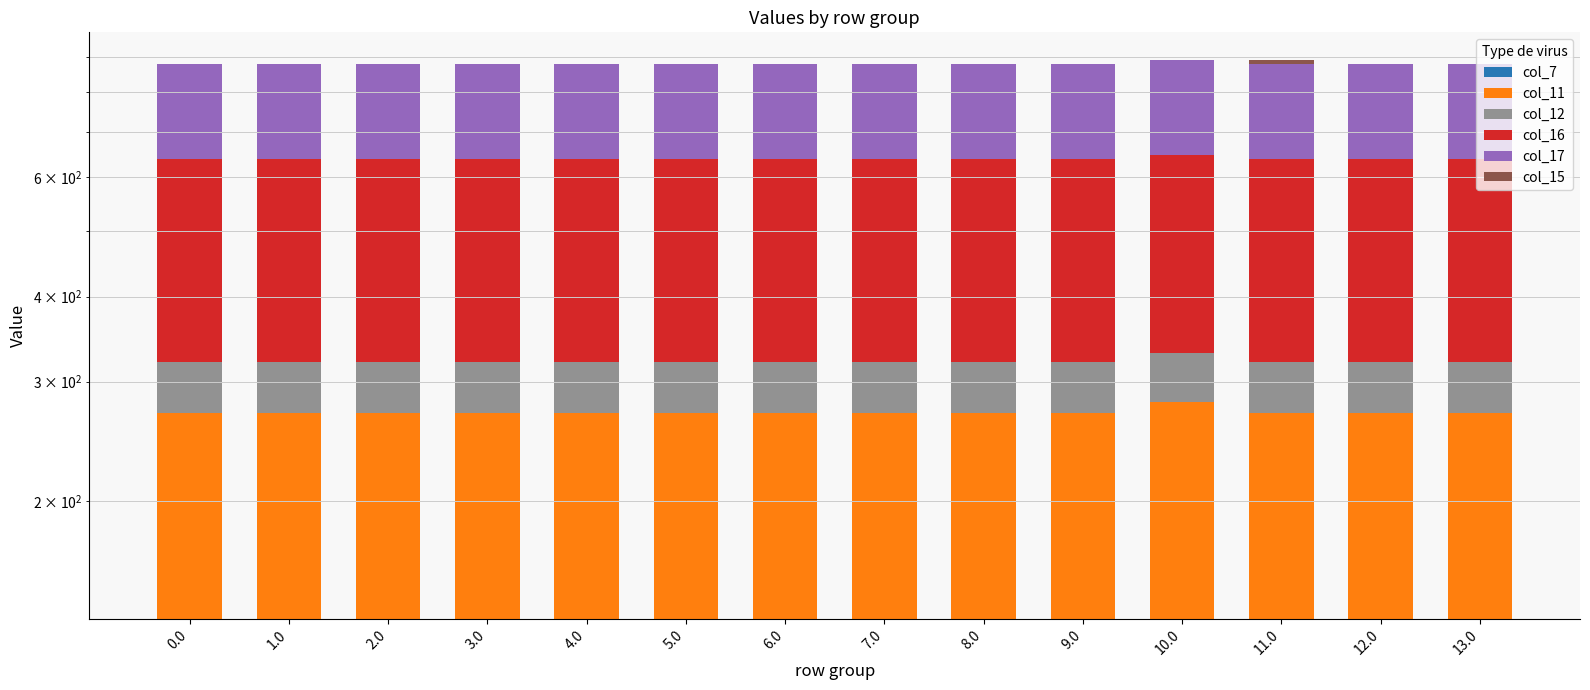

At which category is the sum across all series the highest?

10.0